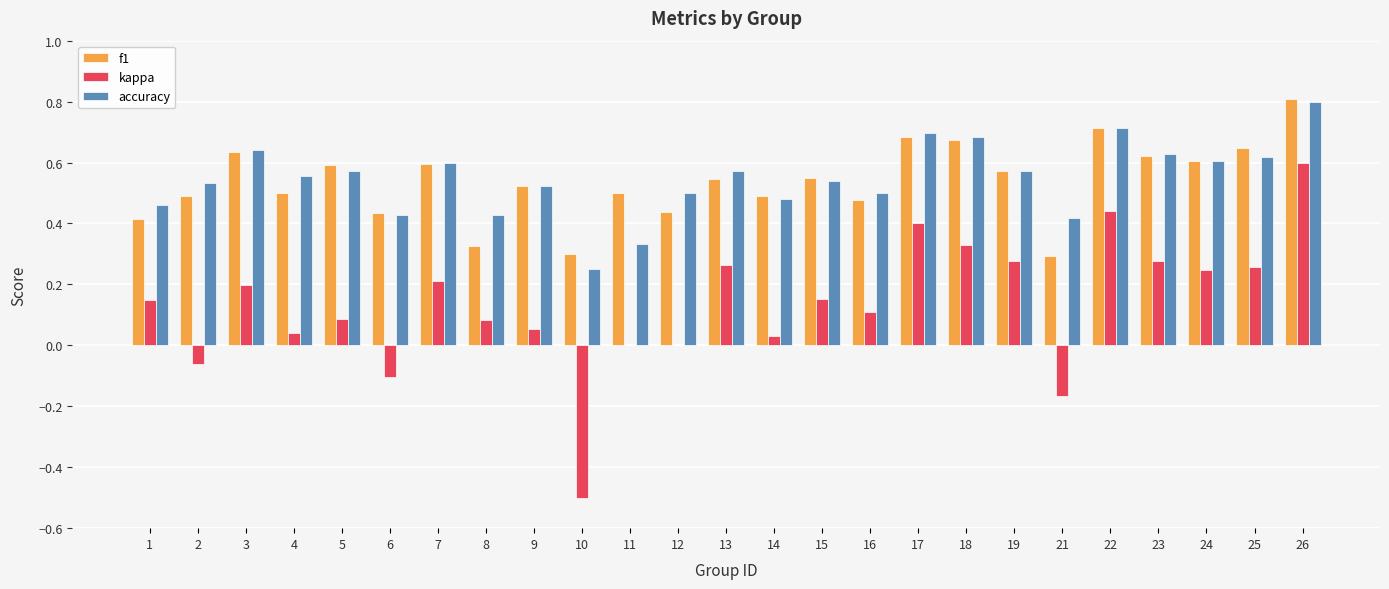

What is the greatest value displayed?

0.8